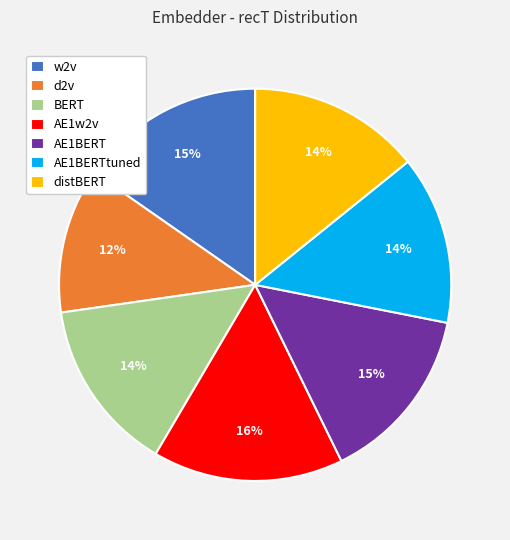

Is it true that BERT is 14% of the pie?

True